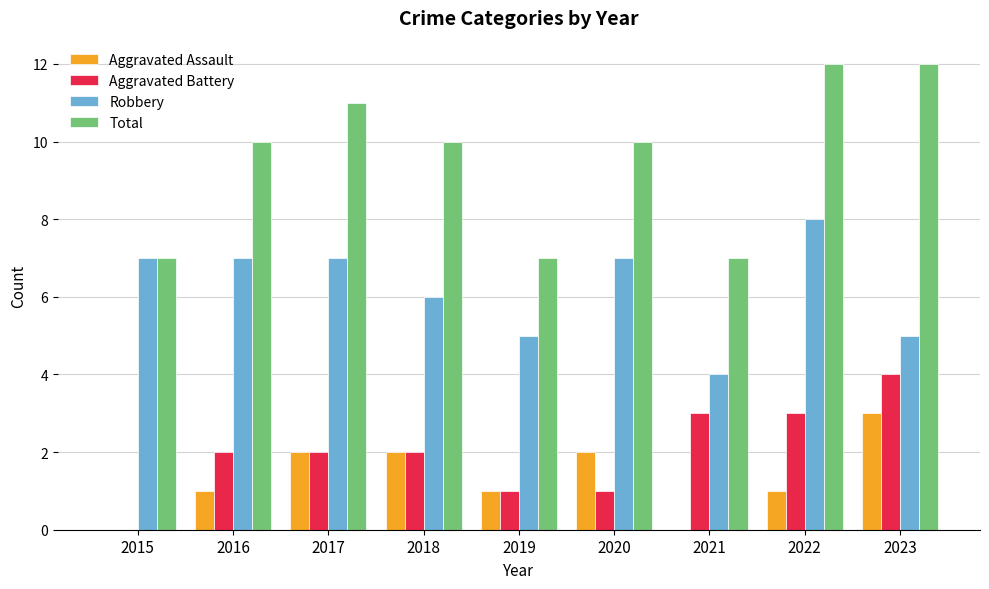

What is the sum of all Aggravated Assault values?

12